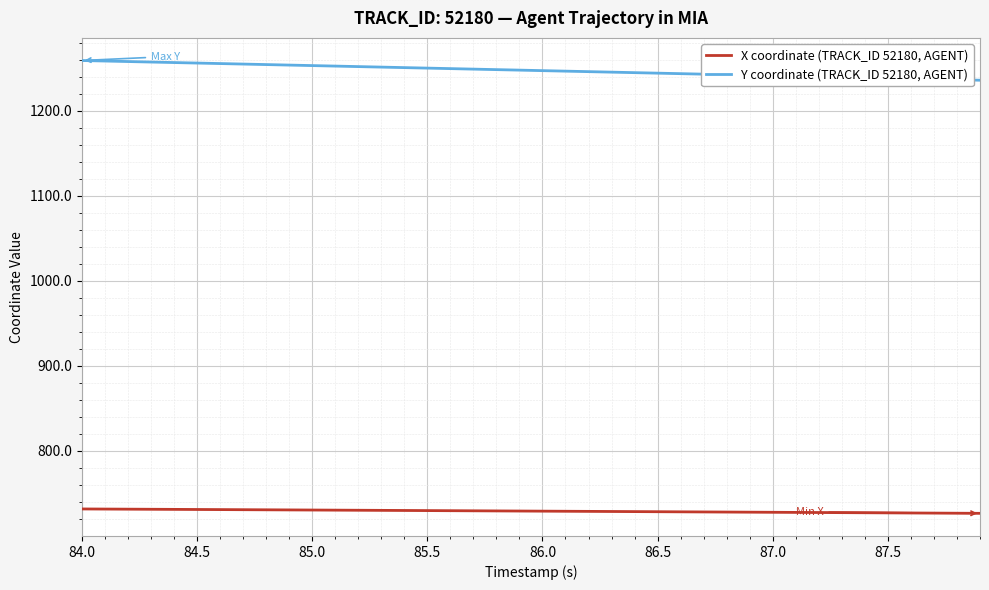

What is the difference between the maximum and minimum values in the X coordinate (TRACK_ID 52180, AGENT) series?

5.1